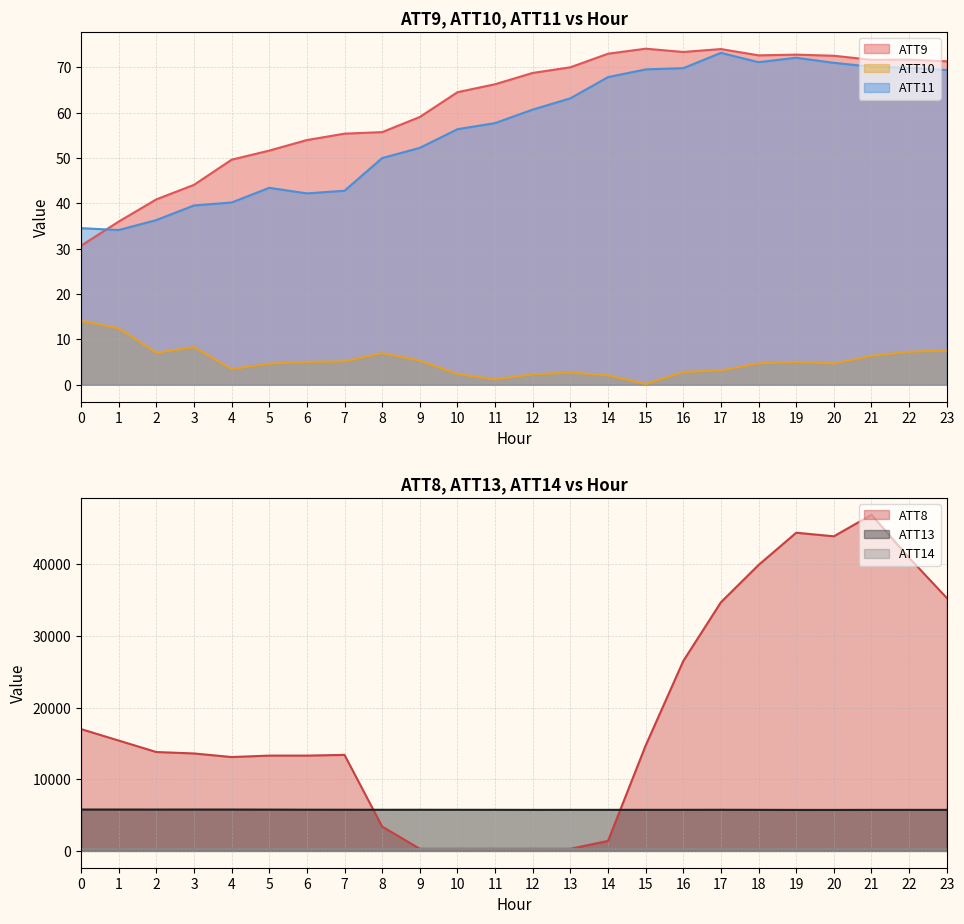

What is the smallest value displayed?

0.2